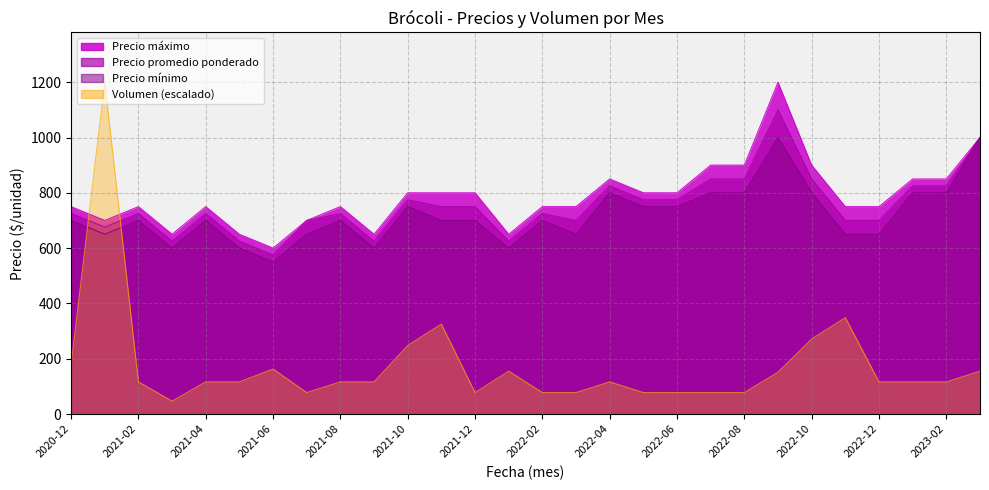

Is it true that Volumen equals 162.6 at 2021-06?

True